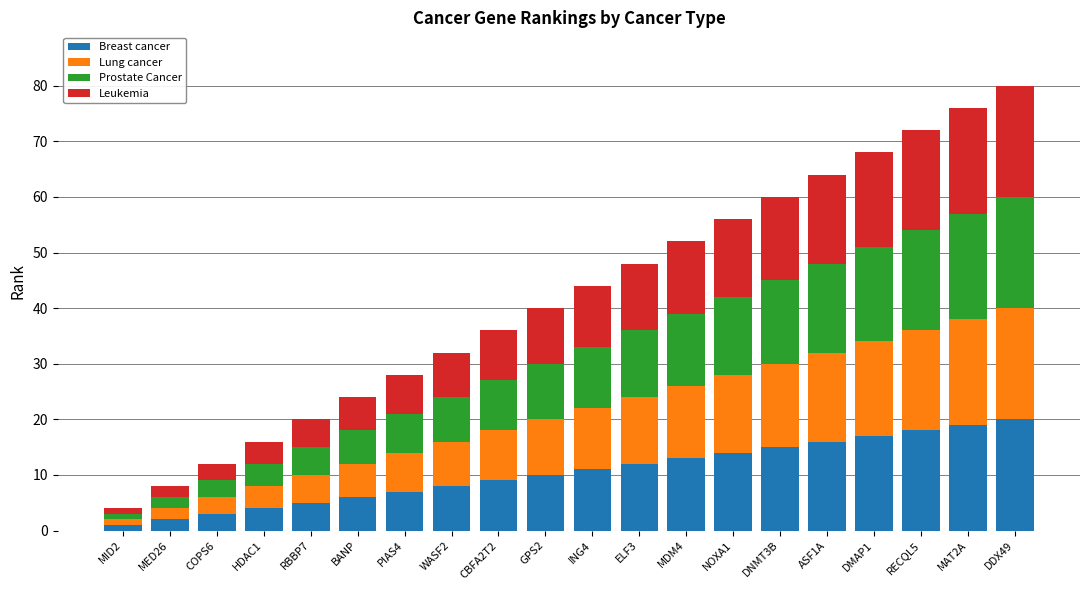

What is the maximum value for Breast cancer?

20